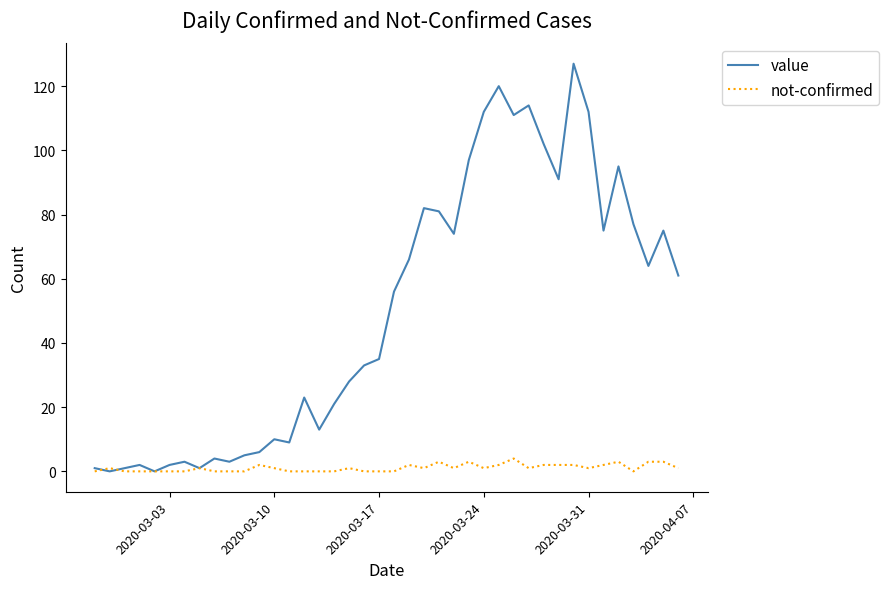

Which series has the widest spread of values?

value